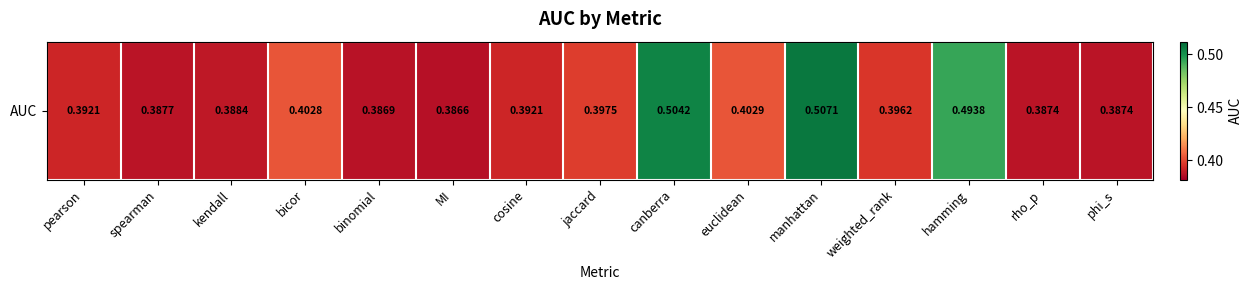

Rank the categories by value from lowest to highest.

MI, binomial, rho_p, phi_s, spearman, kendall, pearson, cosine, weighted_rank, jaccard, bicor, euclidean, hamming, canberra, manhattan